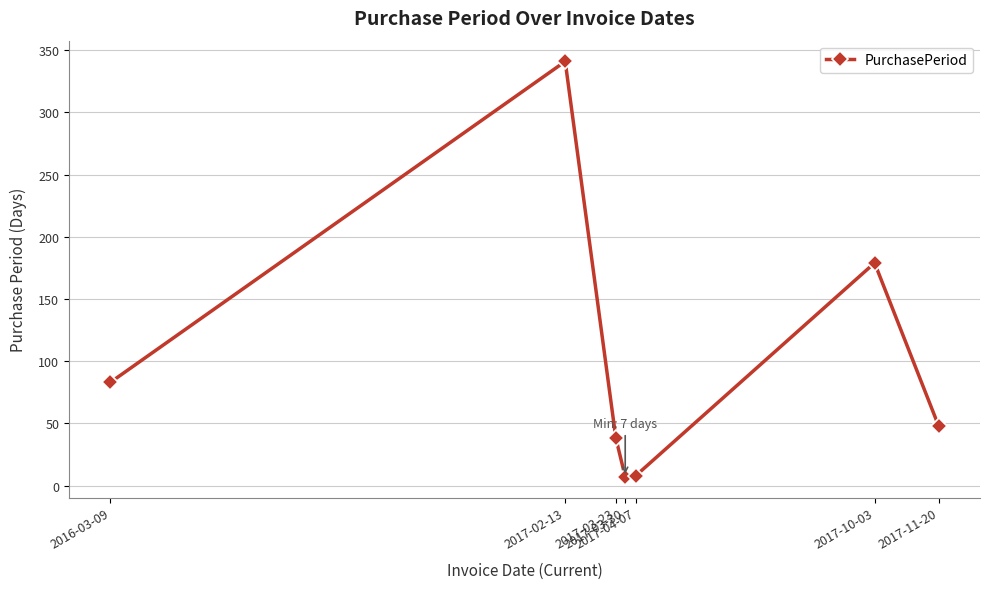

How many interior local peaks (higher than both neighbors) does the data have?

2